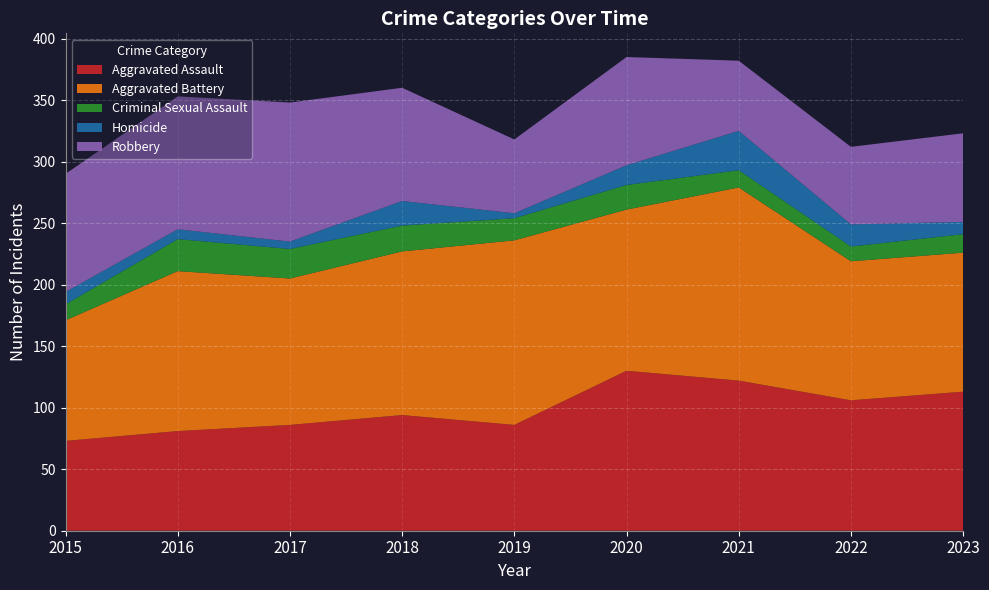

Reading right to left, extract all data points from this chart.

Aggravated Assault: 2023=113	2022=106	2021=122	2020=130	2019=86	2018=94	2017=86	2016=81	2015=73
Aggravated Battery: 2023=113	2022=113	2021=157	2020=131	2019=150	2018=133	2017=119	2016=130	2015=98
Criminal Sexual Assault: 2023=15	2022=12	2021=14	2020=20	2019=18	2018=21	2017=24	2016=26	2015=13
Homicide: 2023=10	2022=18	2021=32	2020=16	2019=4	2018=20	2017=6	2016=8	2015=10
Robbery: 2023=72	2022=63	2021=57	2020=88	2019=60	2018=92	2017=113	2016=108	2015=96